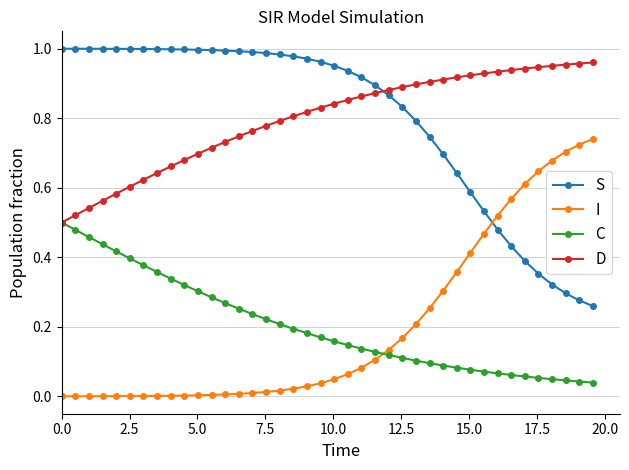

At how many categories does at least one series exceed 0?

40